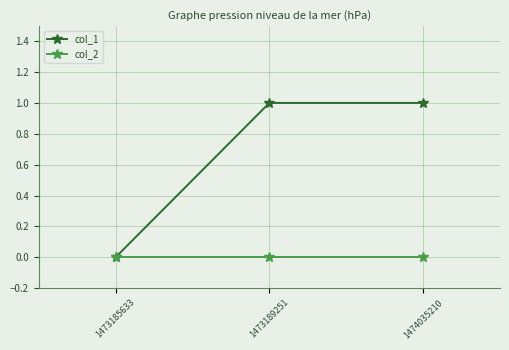

Which series has the largest range (max minus min)?

col_1